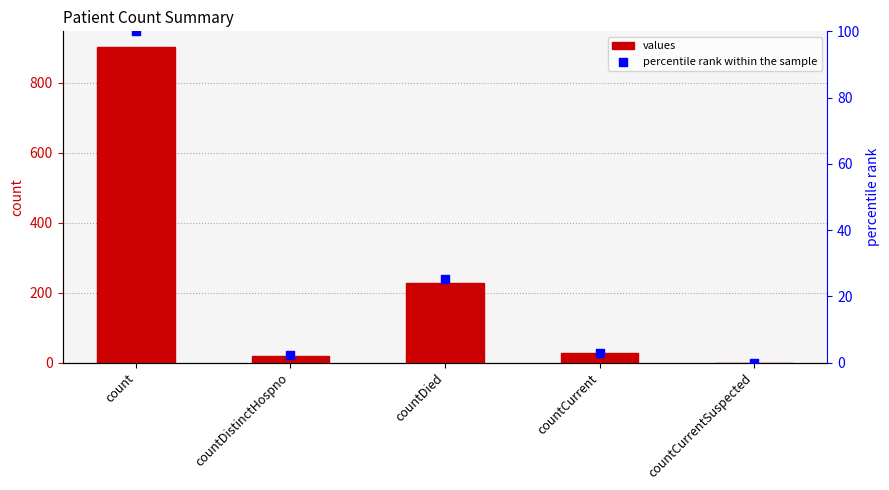

Which series has the largest total across all categories?

values